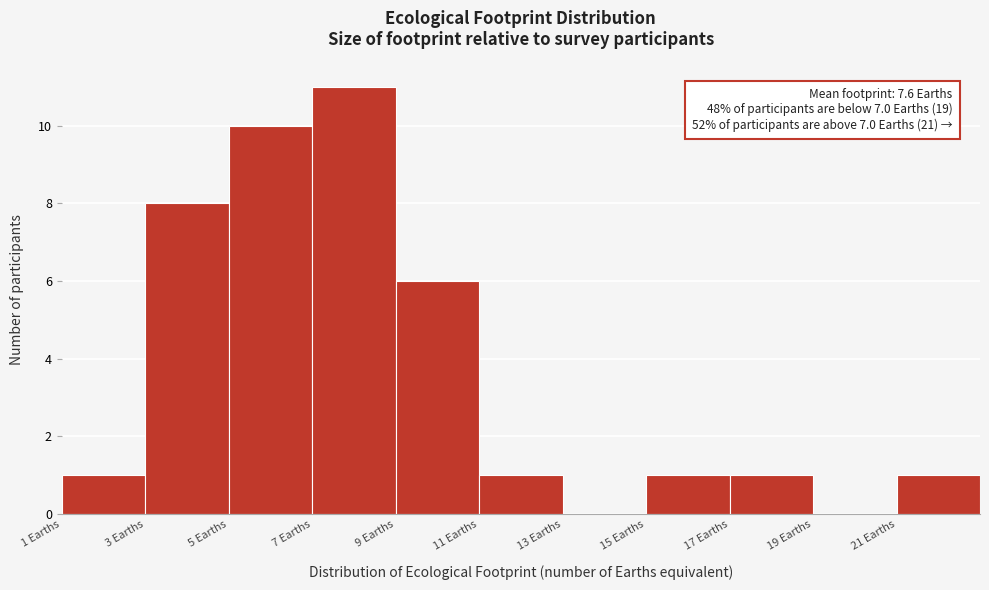

Over which range of the x-axis is the bar tallest?

7 to 9